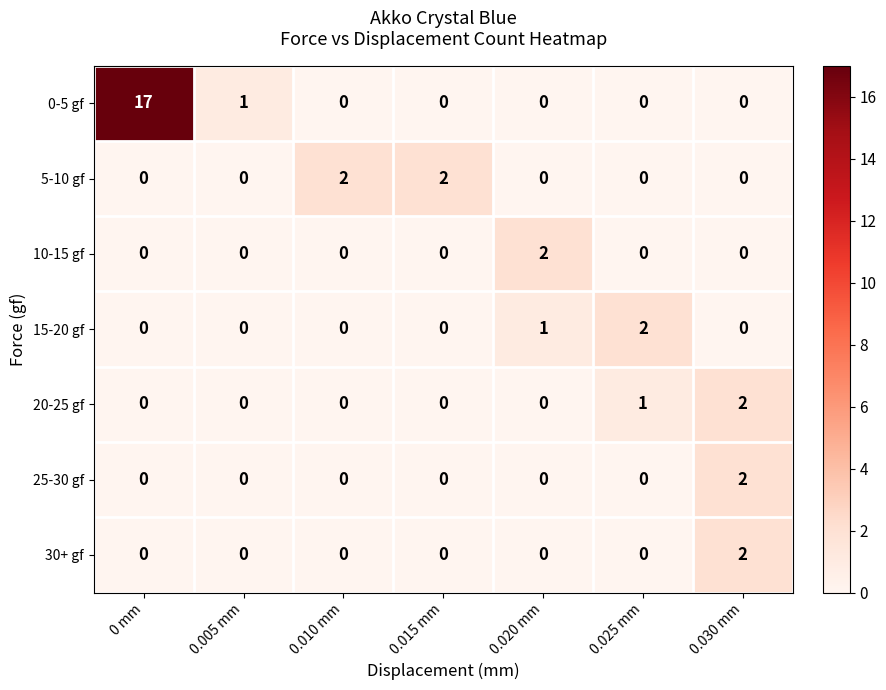

Which series has the largest total across all categories?

0-5 gf